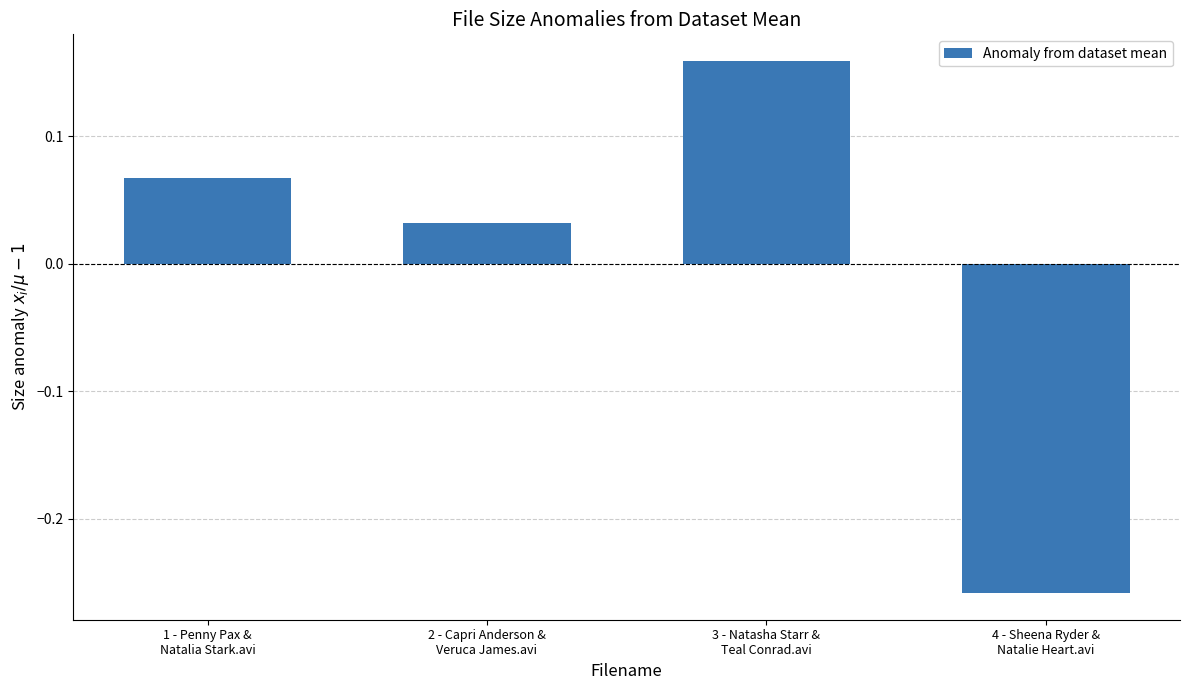

Rank the categories by value from lowest to highest.

4 - Sheena Ryder &
Natalie Heart.avi, 2 - Capri Anderson &
Veruca James.avi, 1 - Penny Pax &
Natalia Stark.avi, 3 - Natasha Starr &
Teal Conrad.avi